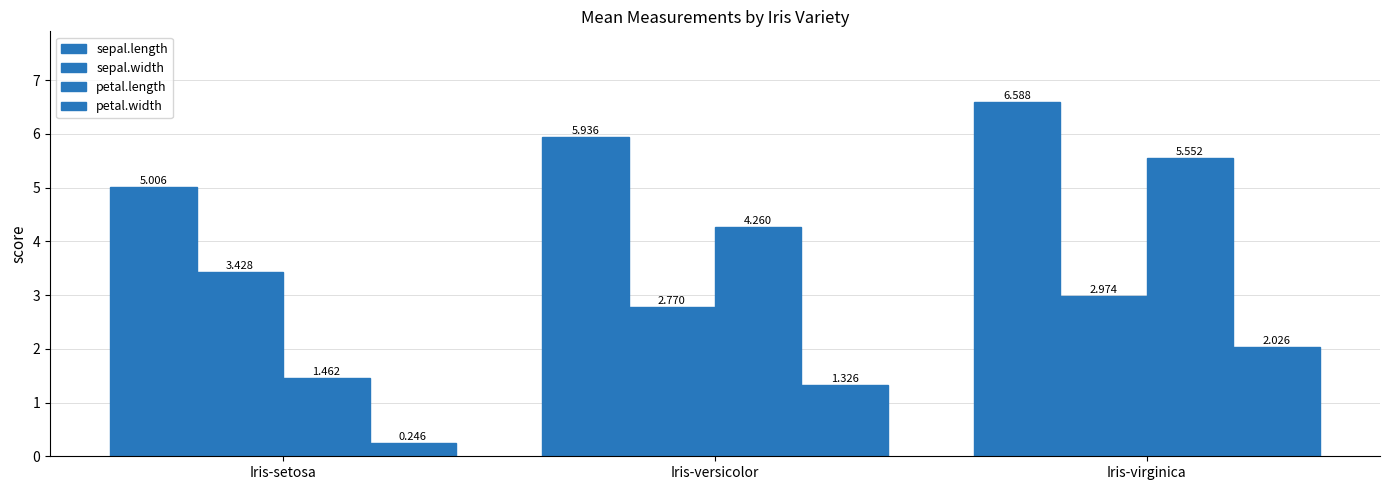

How many data points in petal.length are above 4?

2